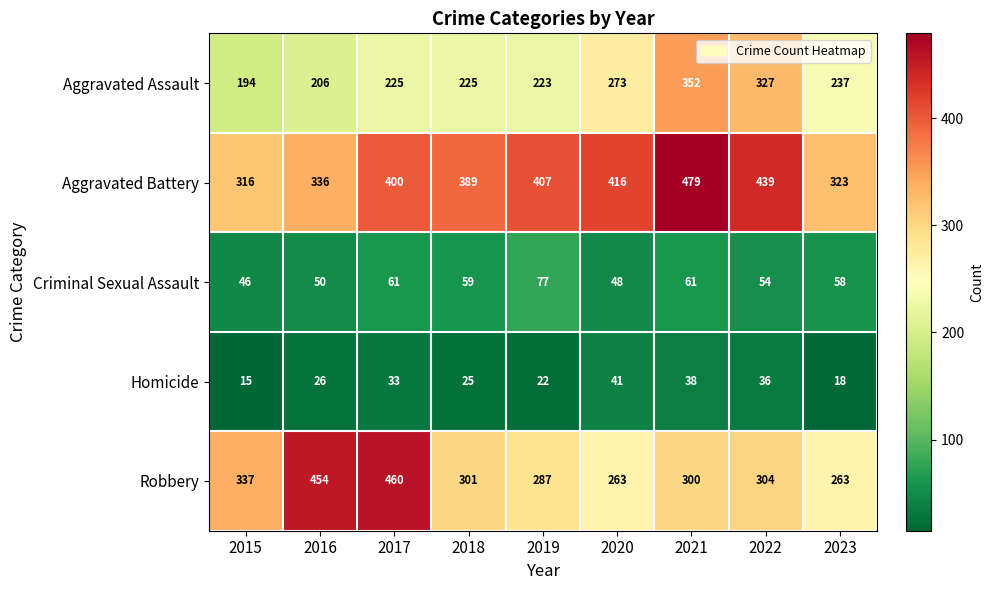

What is the greatest value displayed?

479